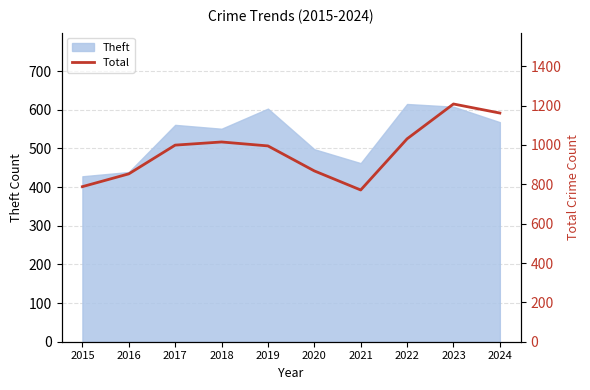

How many interior local peaks (higher than both neighbors) does the data have?

2